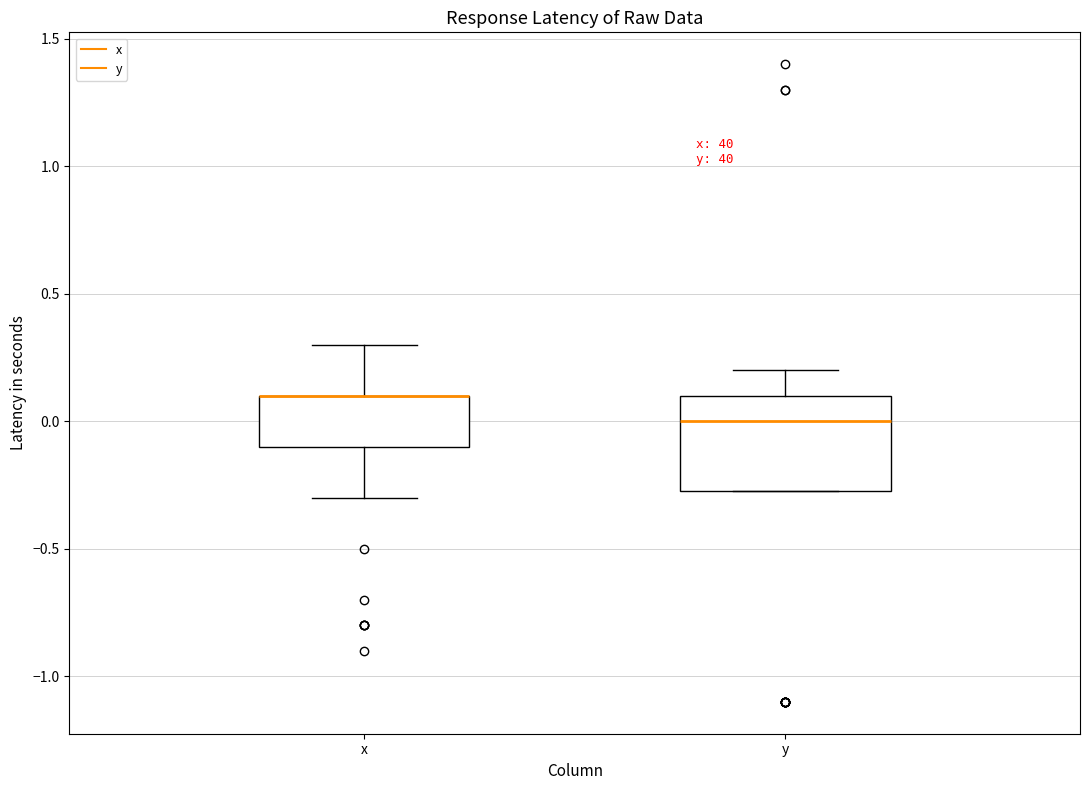

Where is the upper edge of the box for x on the y-axis? The values are not printed on the chart, so give them approximately, as read against the axis.

0.10